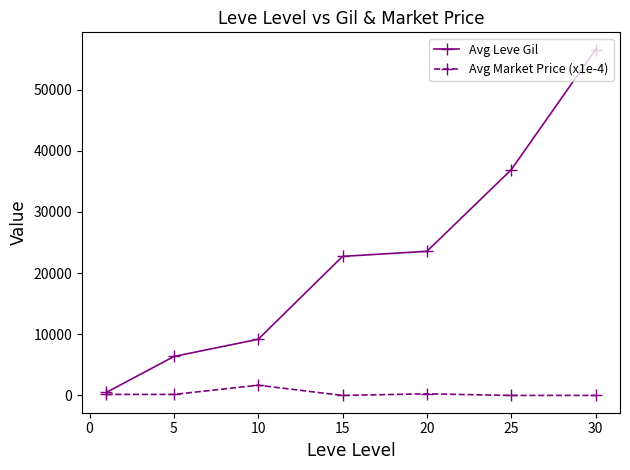

At how many categories does at least one series exceed 15562?

4